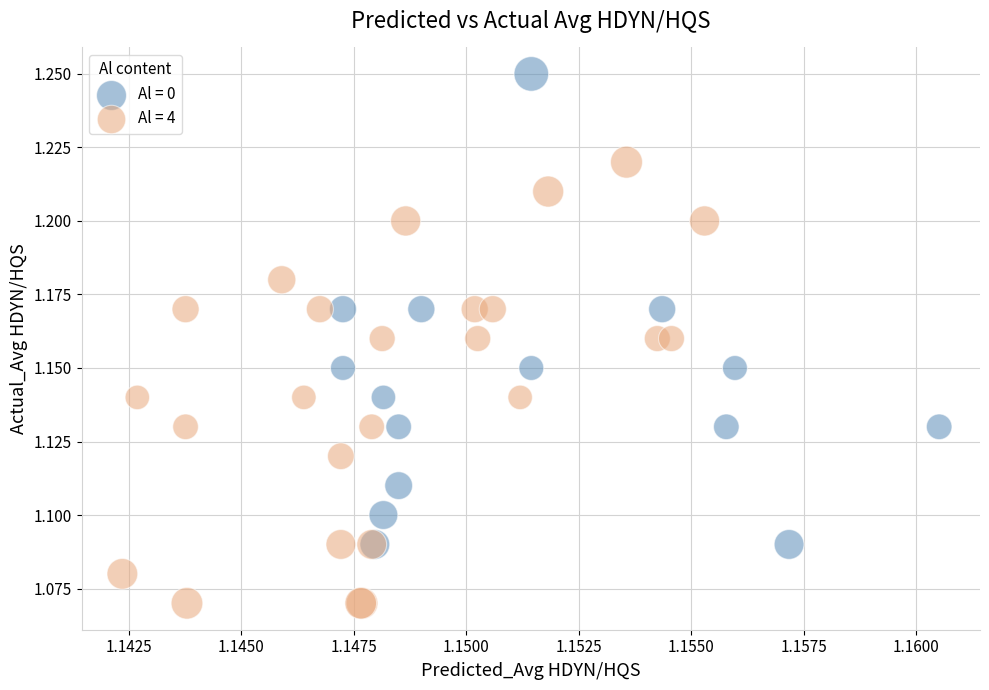

Which series reaches the maximum Y coordinate?

Al = 0